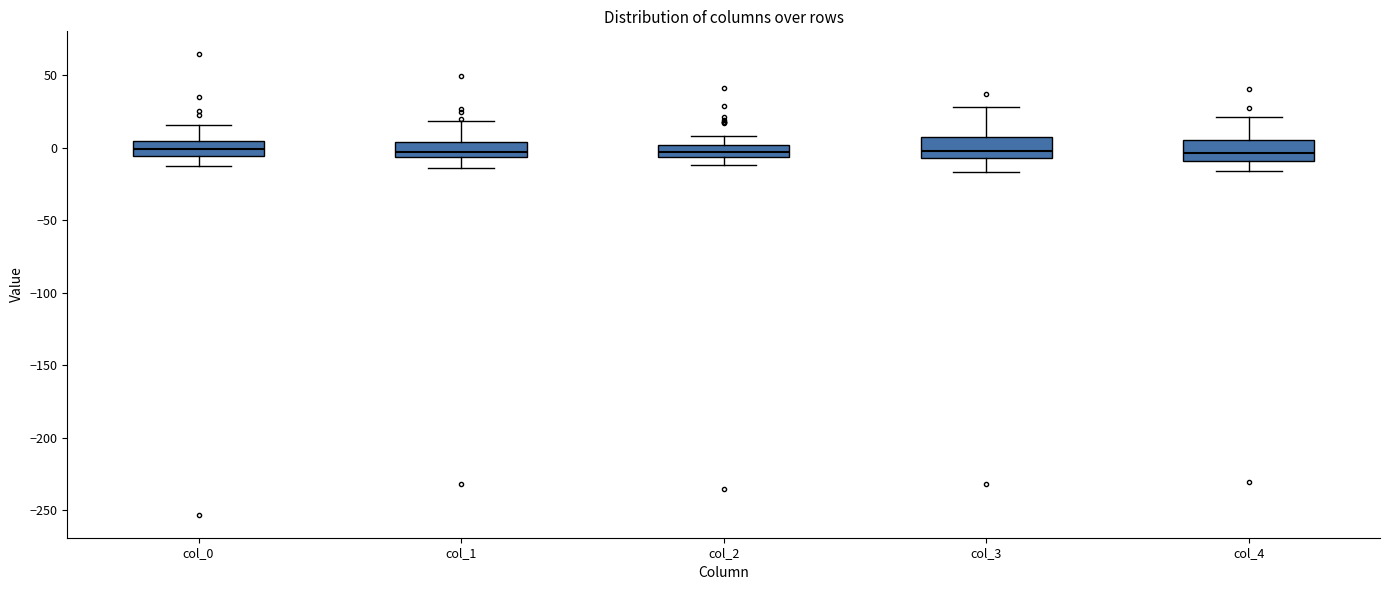

Where does the median line of the box for col_0 sit on the y-axis? The values are not printed on the chart, so give them approximately, as read against the axis.

0